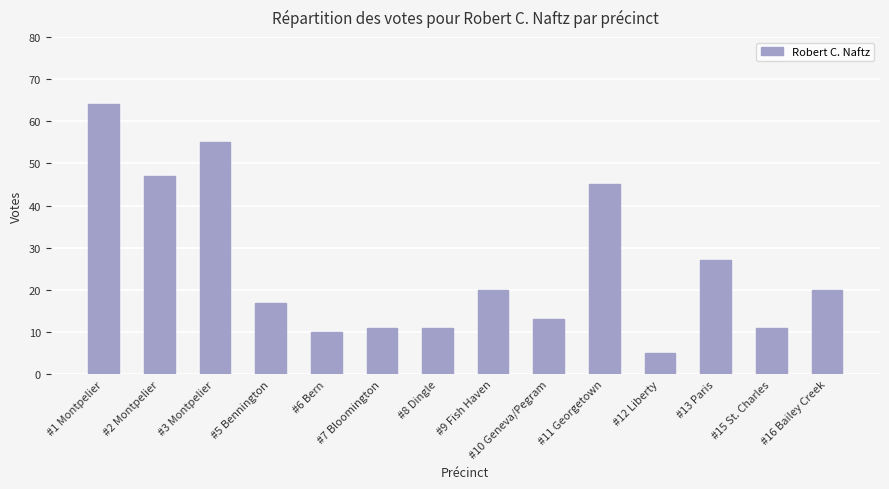

Reading left to right, transcribe all the data shown in this chart.

64	47	55	17	10	11	11	20	13	45	5	27	11	20